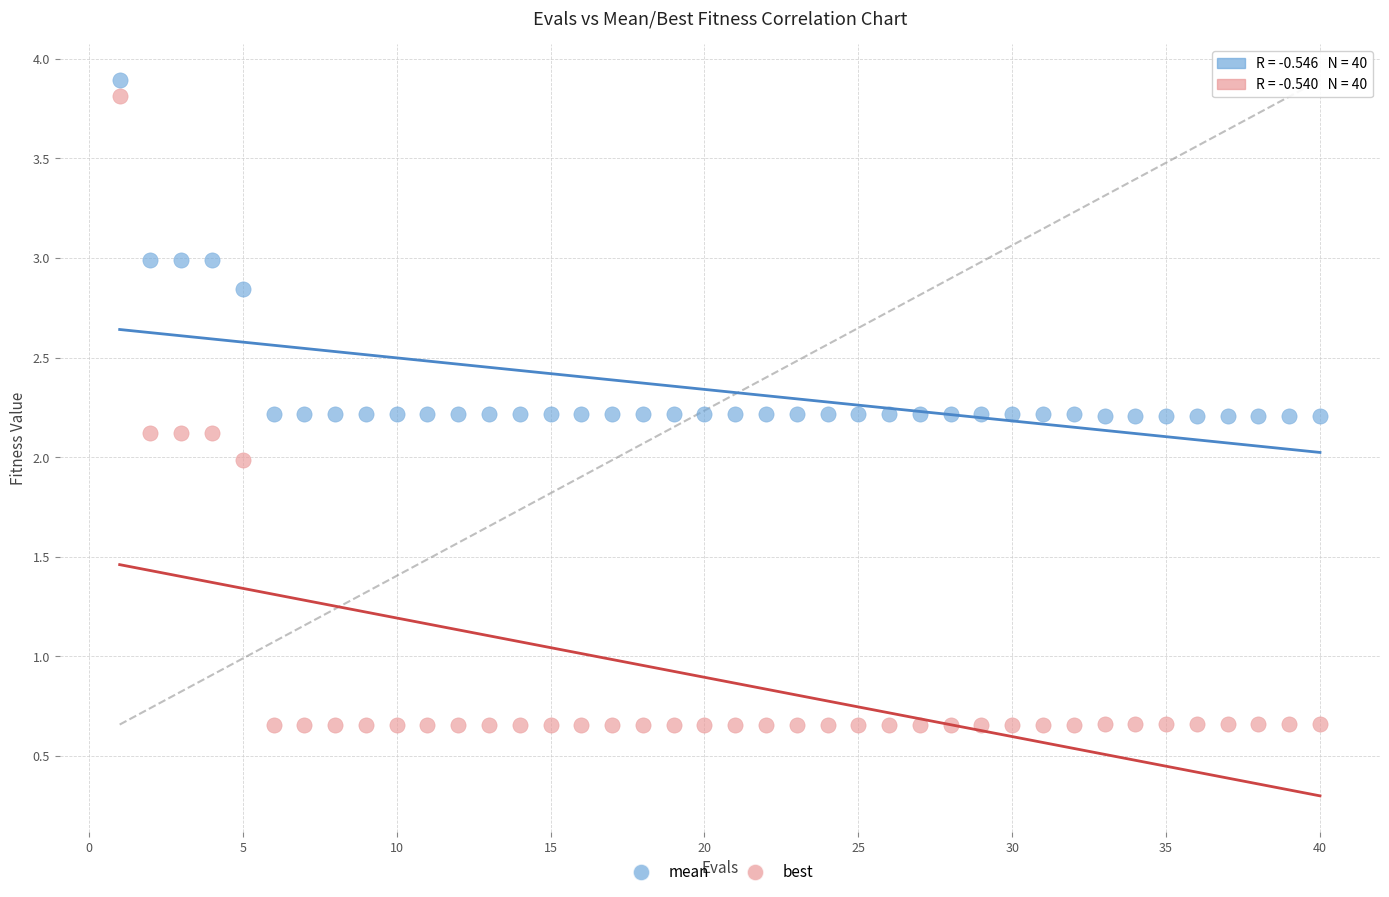

What is the X range (max minus min) for the scatter plot?

39.0